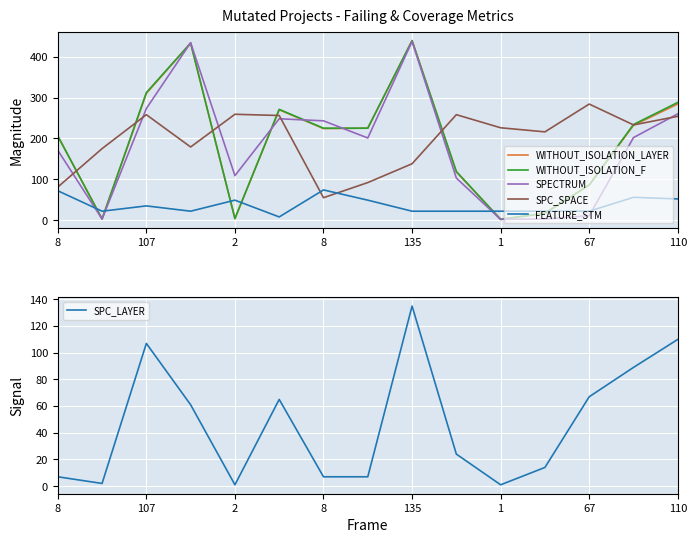

How many interior local valleys does the FEATURE_STM series have?

3